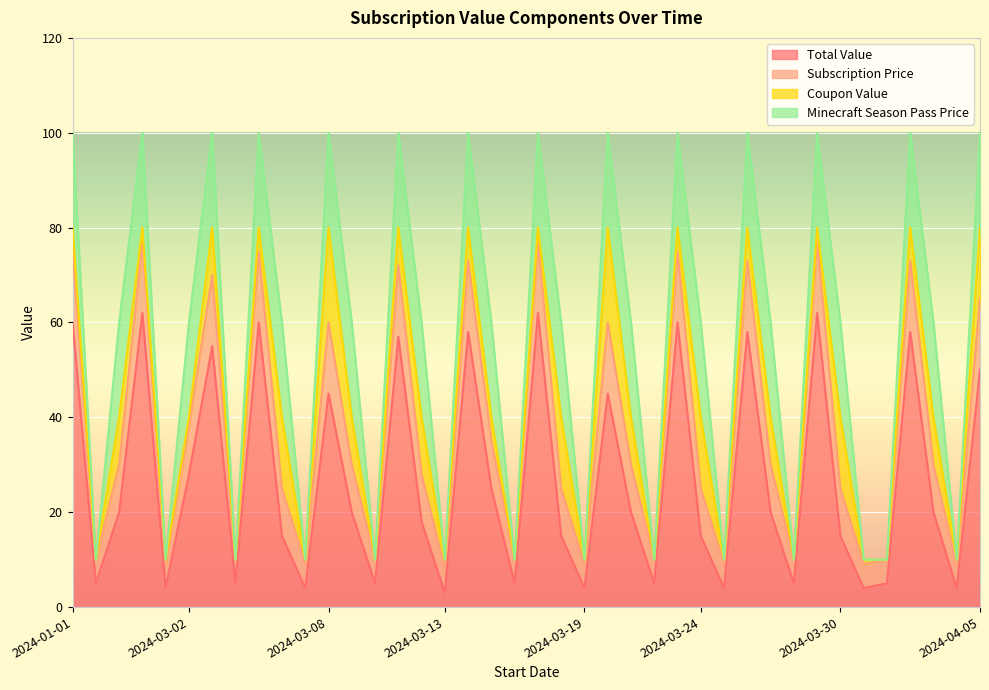

What is the highest value of the Total Value series?

62